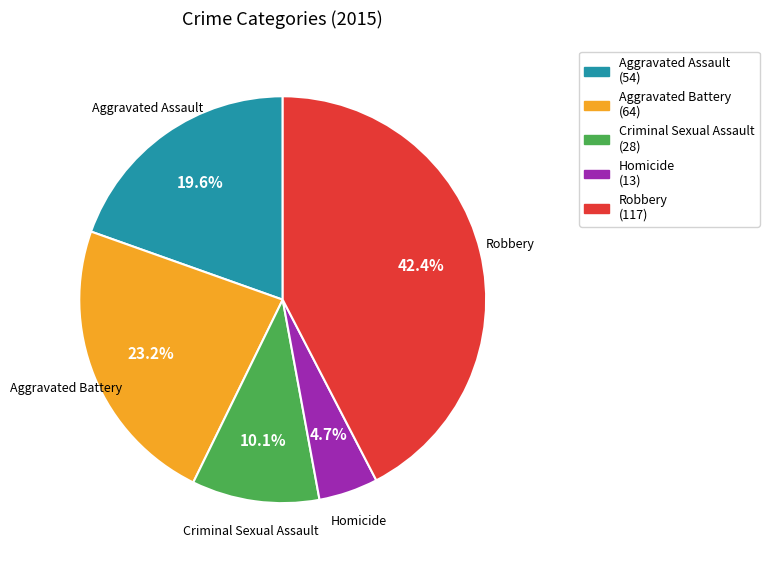

Is it true that Robbery is 35% of the pie?

False